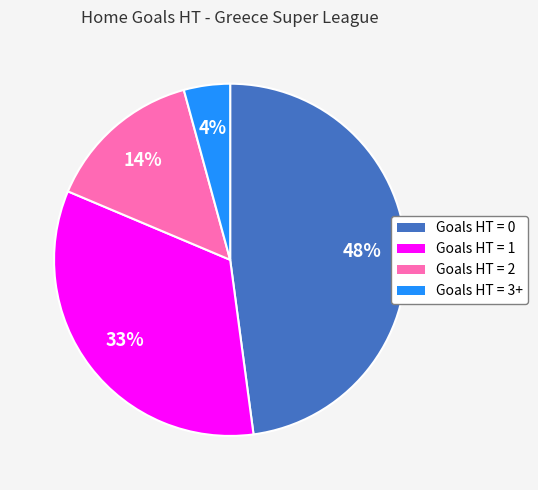

Does any single category account for the majority?

No